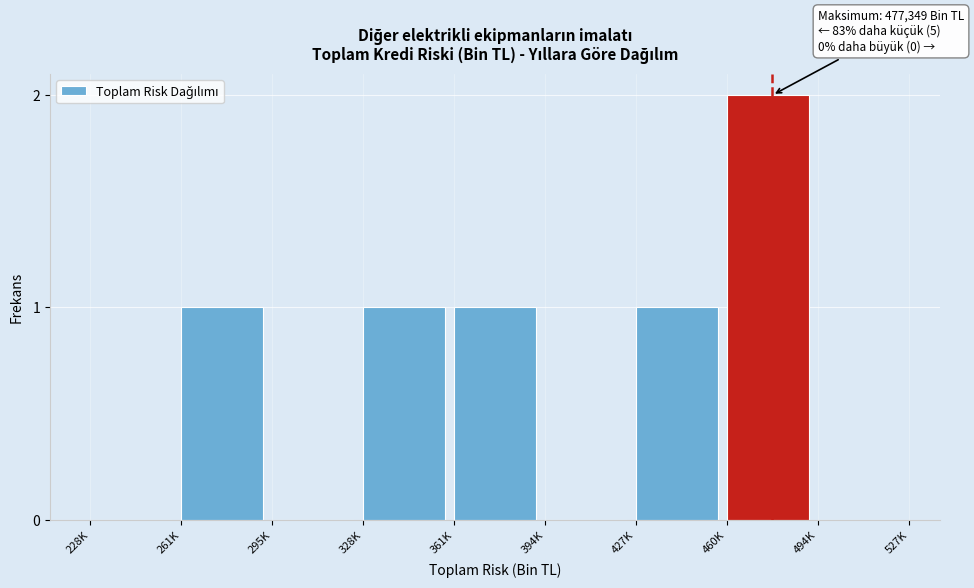

Reading left to right, transcribe all the data shown in this chart.

228K=0	261K=1	295K=0	328K=1	361K=1	394K=0	427K=1	460K=2	494K=0